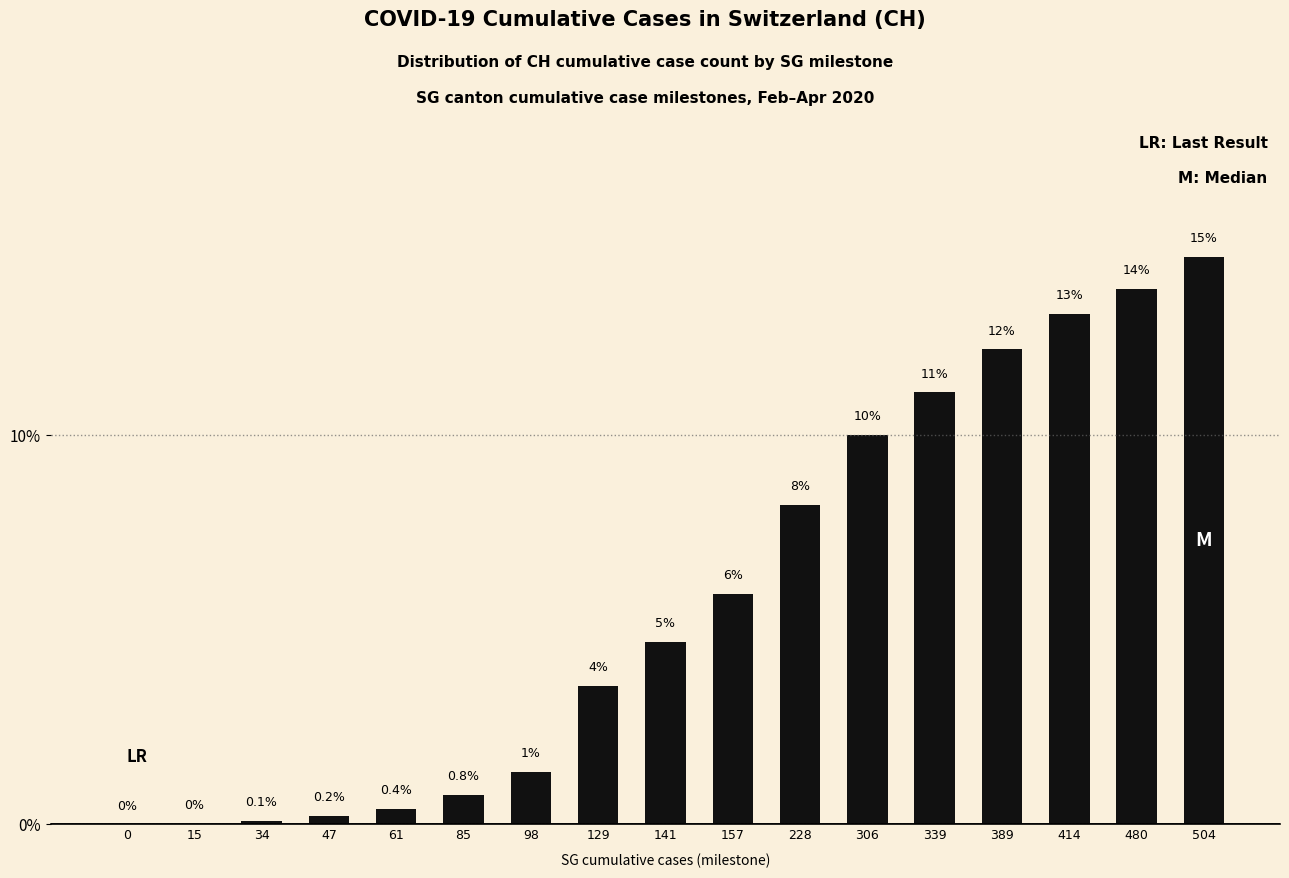

What is the difference between the values at 98 and 306?

8.7